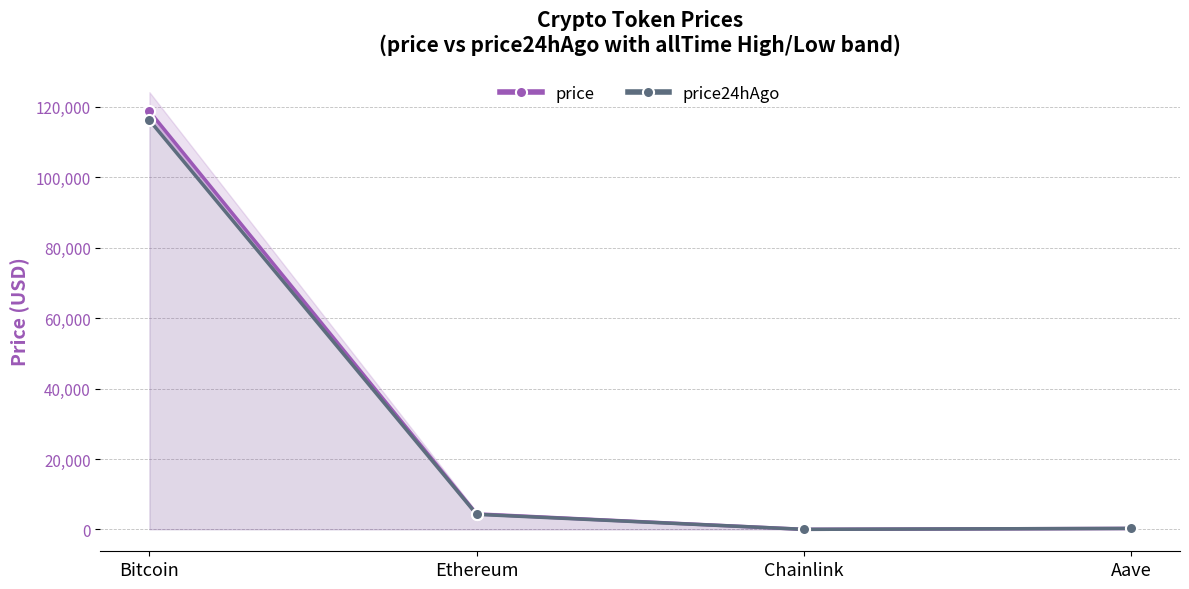

Count the number of categories in the chart.

4